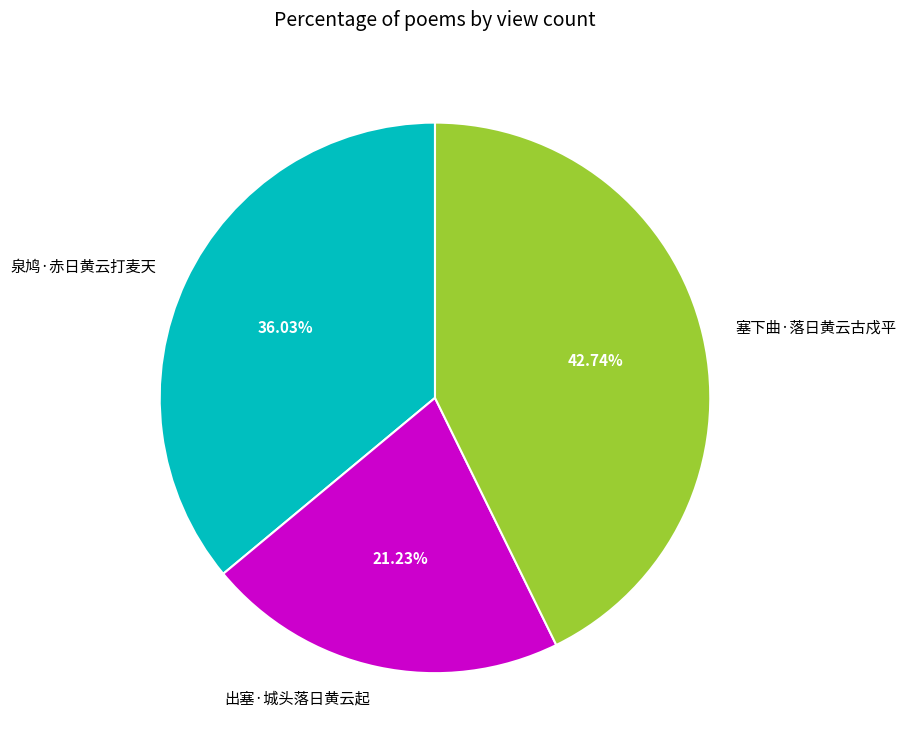

Which category has the smallest portion of the pie?

出塞·城头落日黄云起